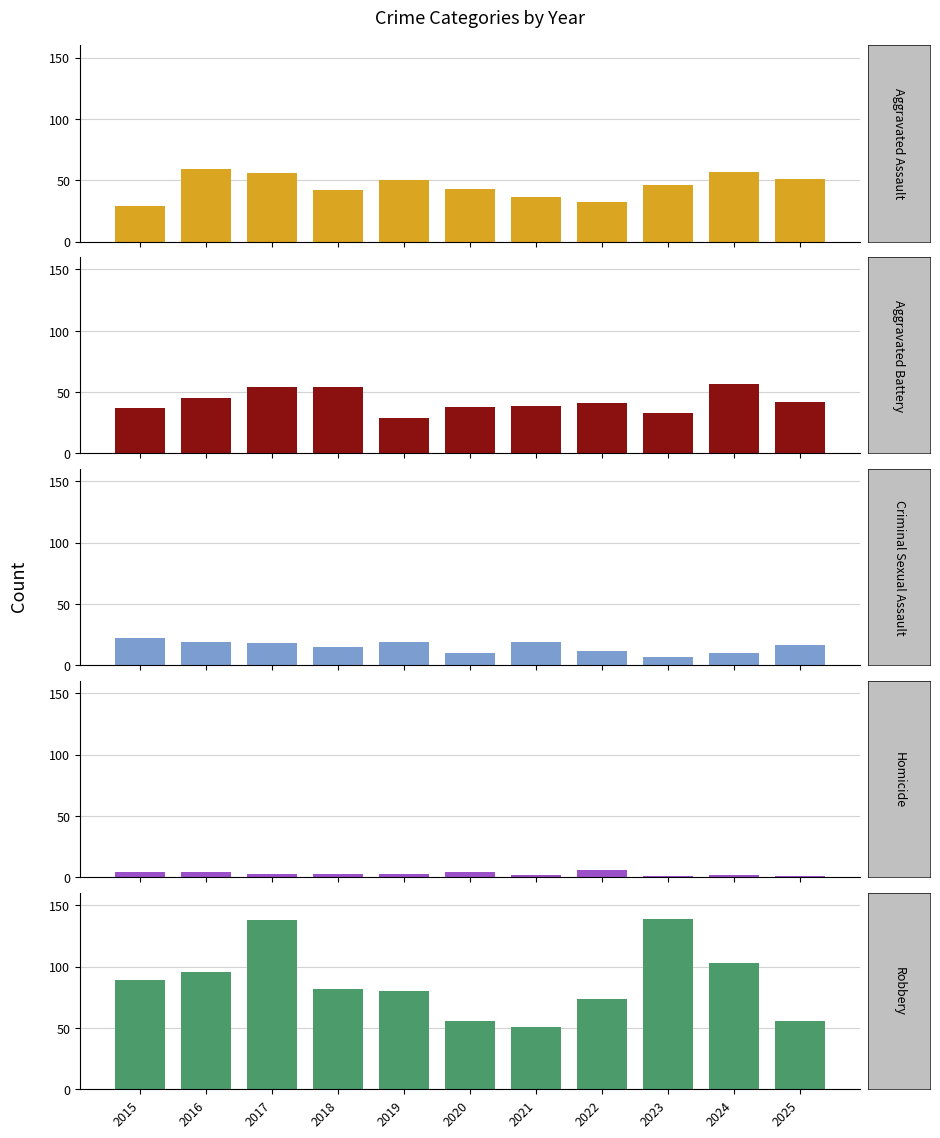

What is the smallest value displayed?

1